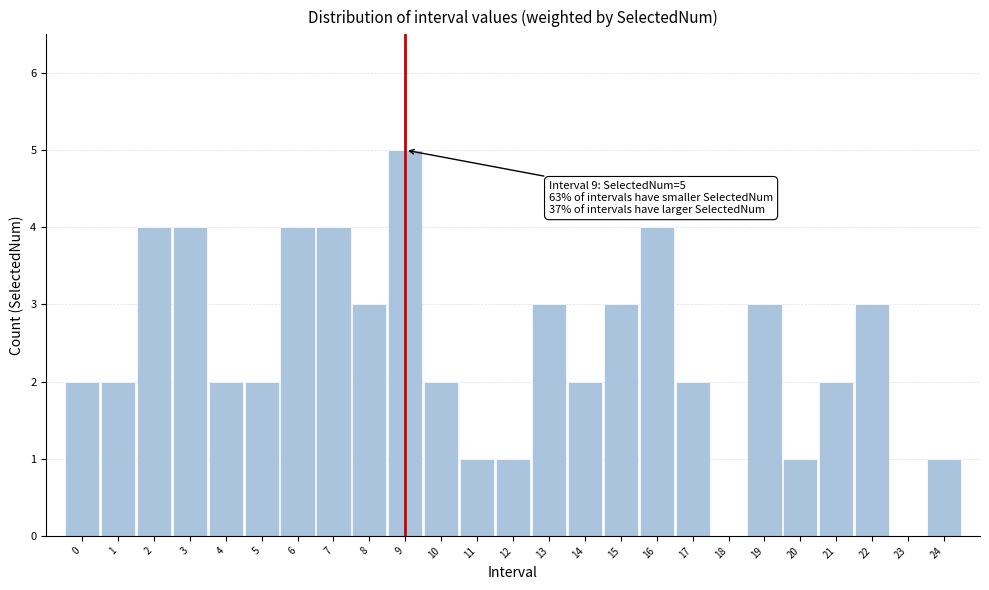

Reading left to right, list all the values displayed in this chart.

0=2	1=2	2=4	3=4	4=2	5=2	6=4	7=4	8=3	9=5	10=2	11=1	12=1	13=3	14=2	15=3	16=4	17=2	18=0	19=3	20=1	21=2	22=3	23=0	24=1